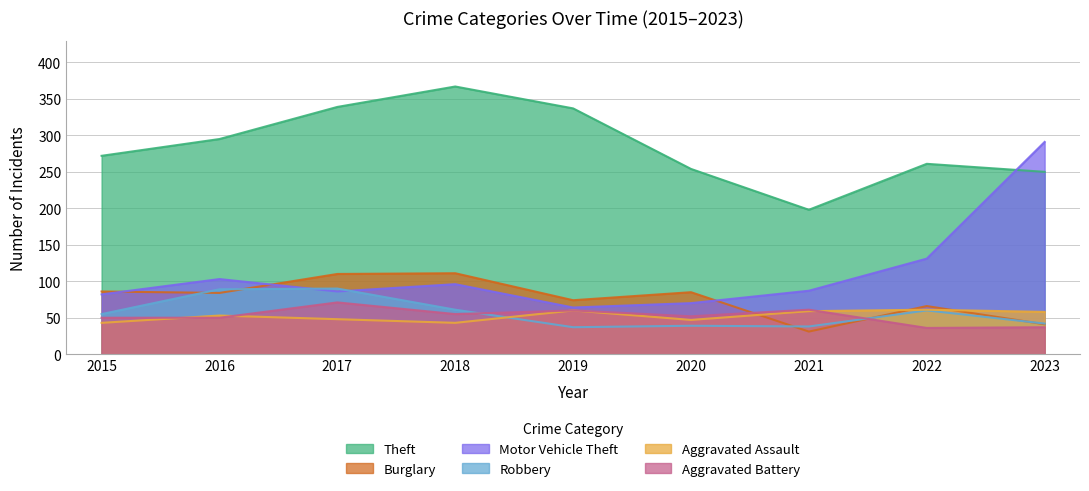

Count the number of data series in this chart.

6